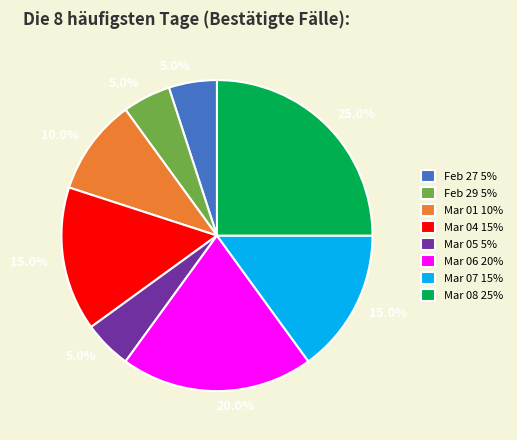

Is there a majority slice in this chart?

No